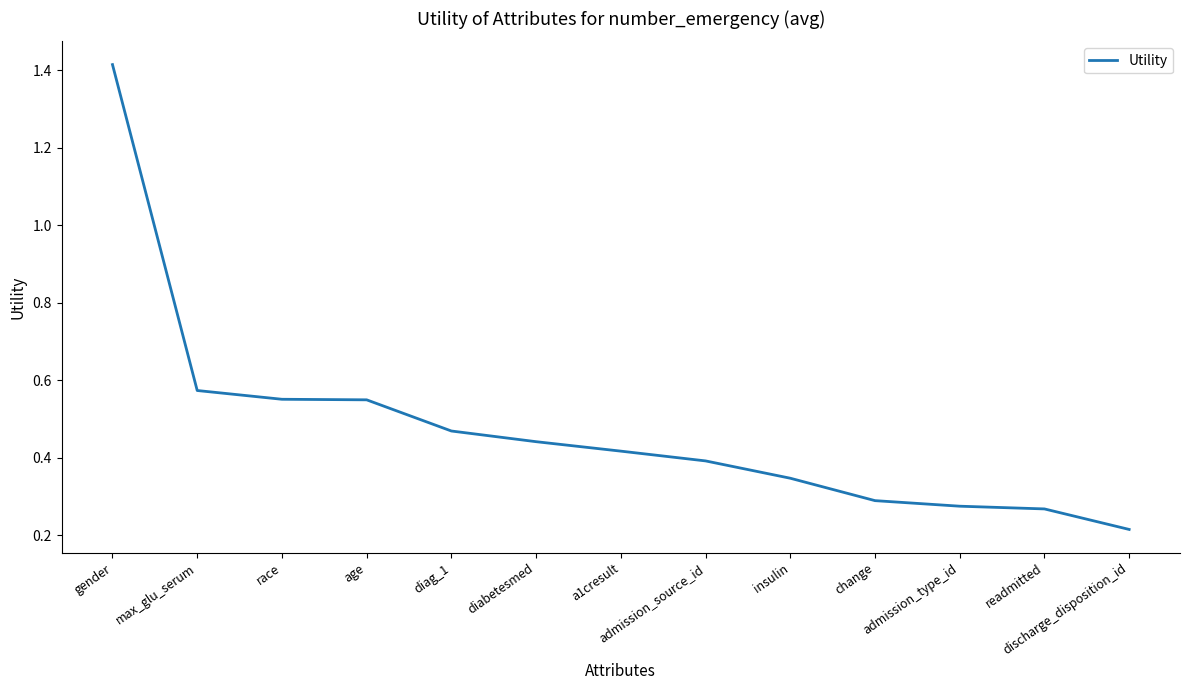

Does the chart have visible grid lines?

No